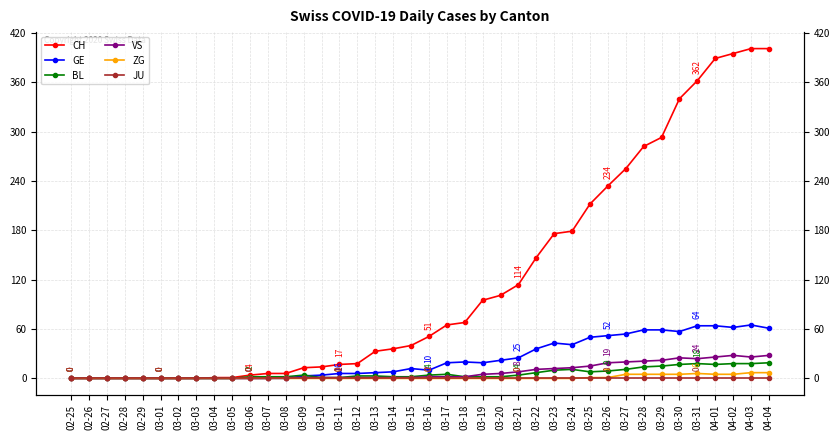

What are all the series names shown in the legend?

CH, GE, BL, VS, ZG, JU